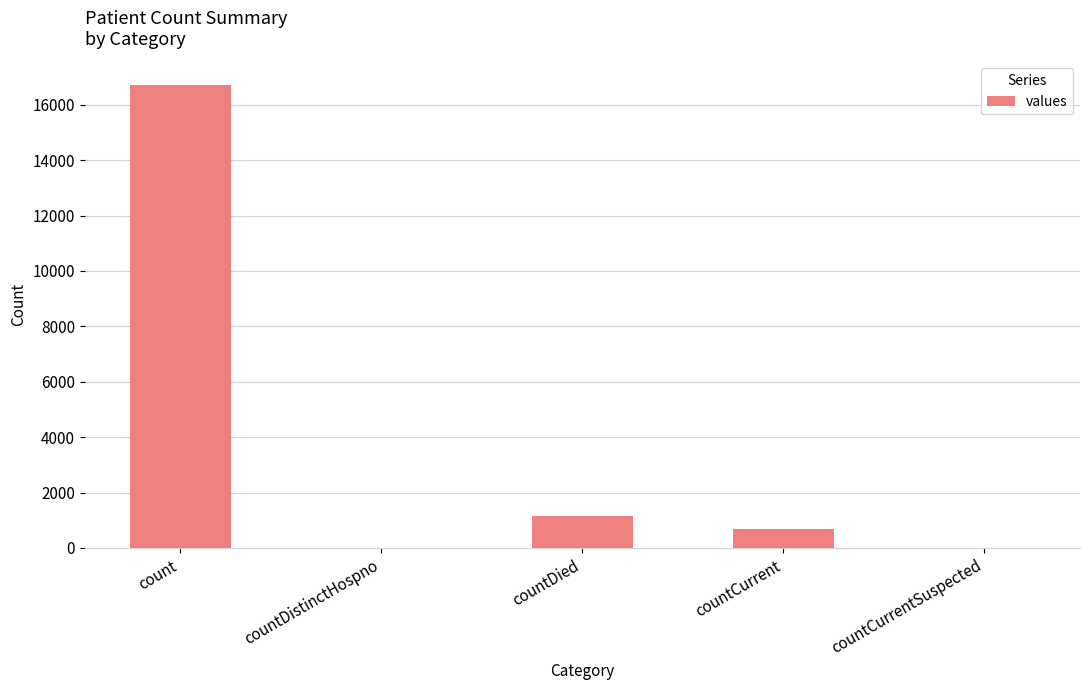

The value at countDied is 1142. True or false?

True